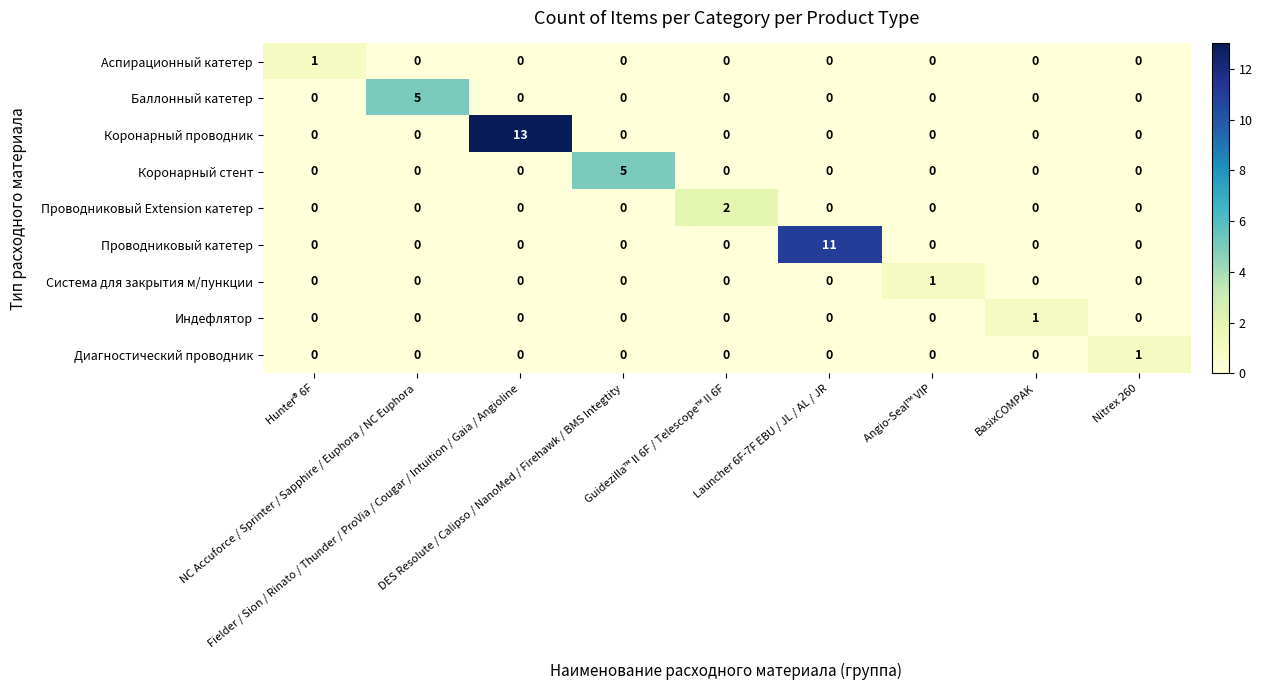

What is the sum of all Проводниковый катетер values?

11